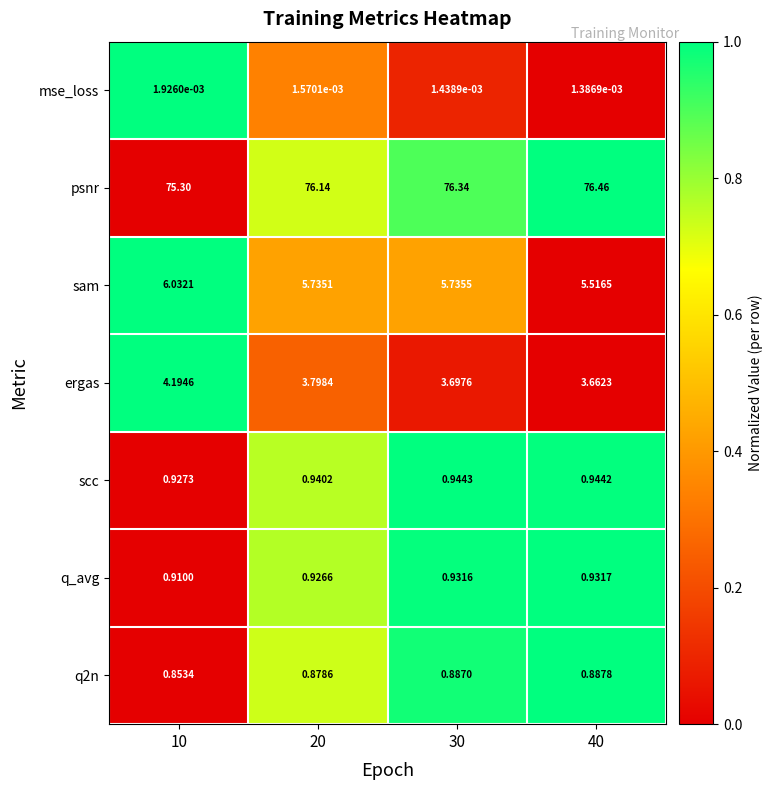

How many distinct data groups are displayed?

7